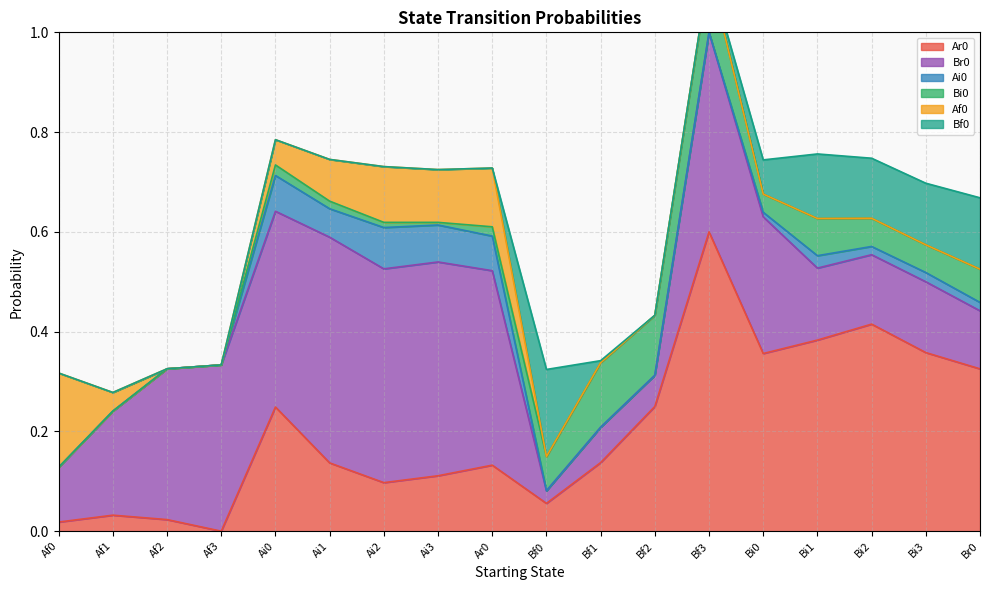

Which series has the widest spread of values?

Ar0